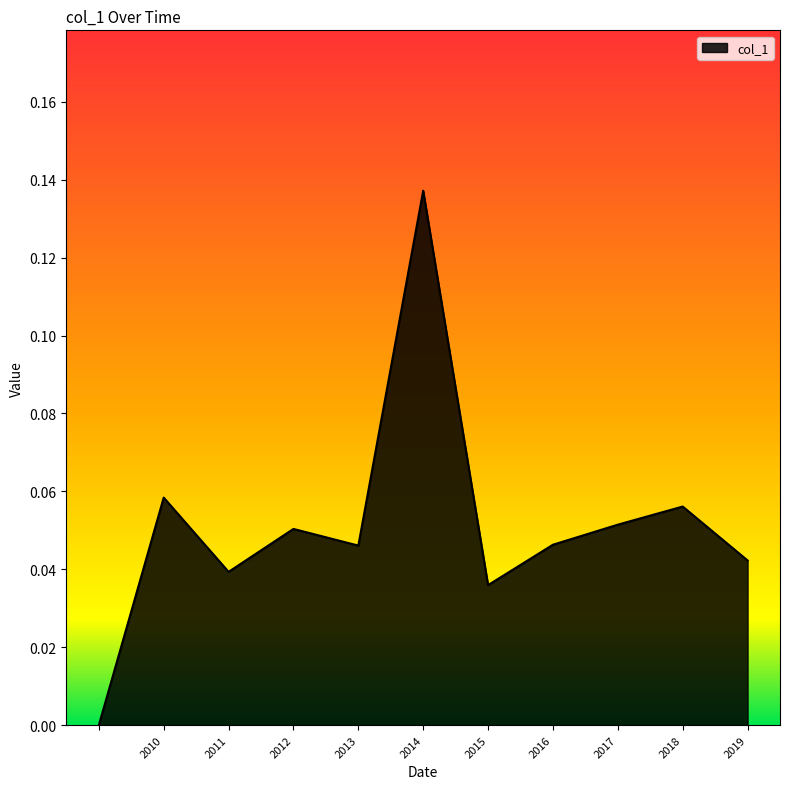

True or false: the data shows 0.0 at 2014.

False